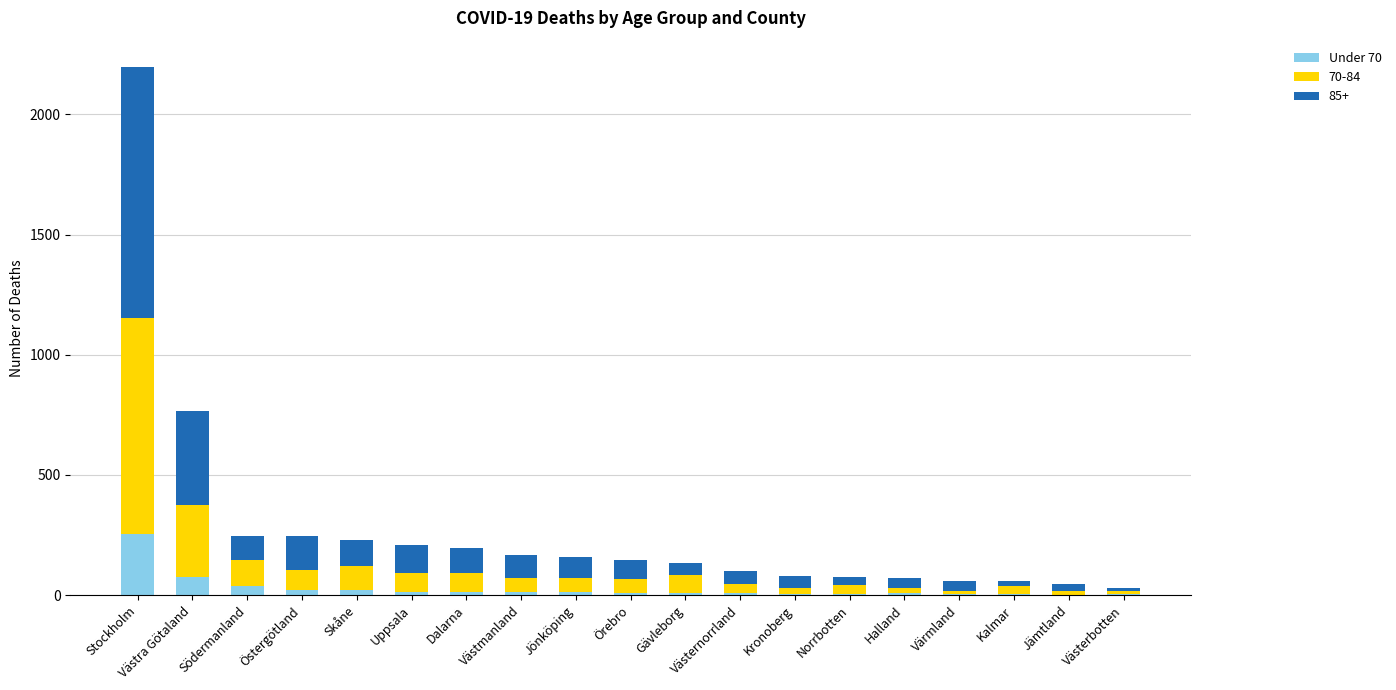

At which category is the sum across all series the highest?

Stockholm